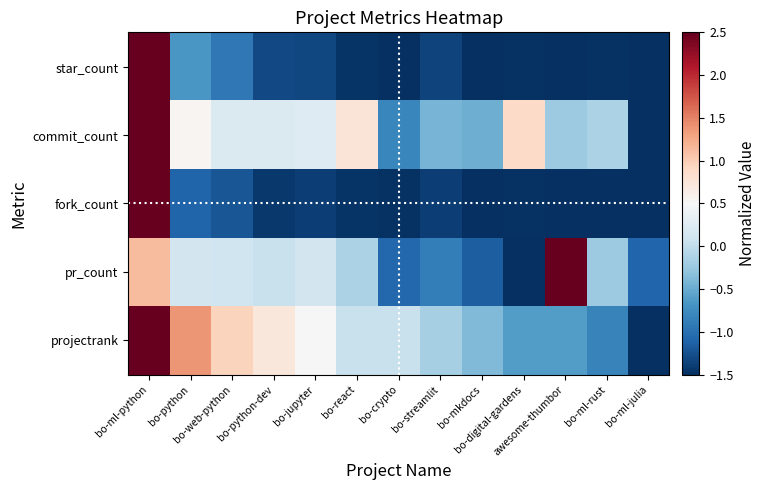

What is the total value across all series at bo-react?

-2.2